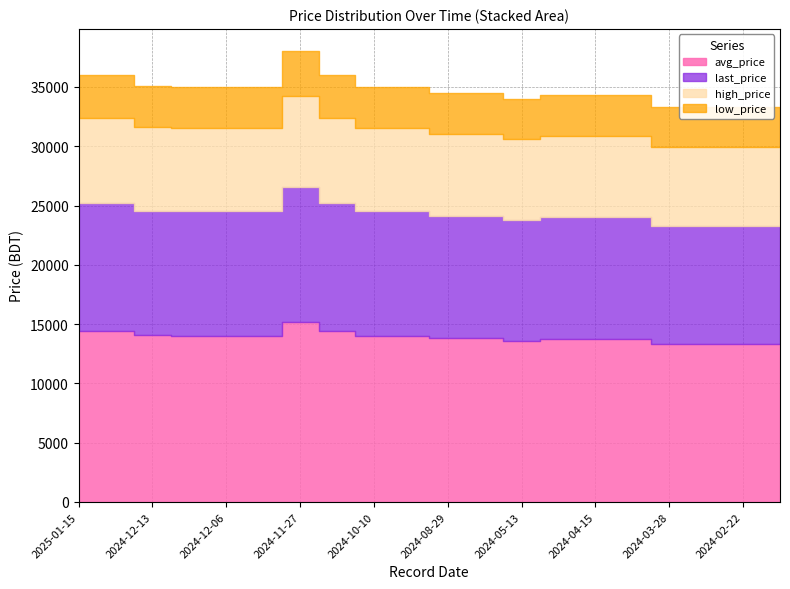

The last_price series shows 54906 at 2024-09-16. True or false?

False